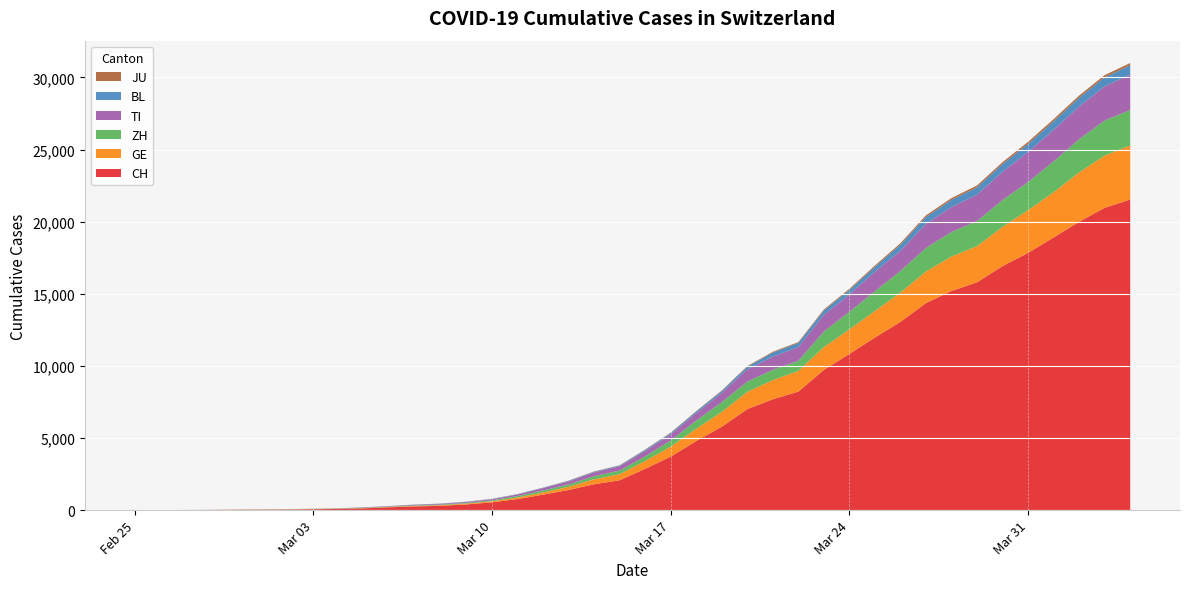

Reading left to right, what are all the values shown in this chart?

CH: 0=0	1=2	2=6	3=13	4=23	5=29	6=40	7=59	8=83	9=125	10=197	11=257	12=303	13=396	14=542	15=766	16=1072	17=1398	18=1795	19=2071	20=2863	21=3709	22=4792	23=5780	24=7004	25=7685	26=8216	27=9724	28=10828	29=11967	30=13051	31=14353	32=15192	33=15795	34=16917	35=17836	36=18902	37=19991	38=20959	39=21529
GE: 0=0	1=1	2=1	3=4	4=8	5=9	6=10	7=13	8=14	9=17	10=25	11=38	12=40	13=56	14=76	15=109	16=150	17=222	18=340	19=423	20=544	21=692	22=848	23=1027	24=1194	25=1331	26=1430	27=1582	28=1699	29=1837	30=2033	31=2190	32=2393	33=2505	34=2721	35=2958	36=3137	37=3420	38=3621	39=3753
ZH: 0=0	1=2	2=2	3=2	4=6	5=7	6=10	7=13	8=15	9=23	10=29	11=34	12=40	13=49	14=62	15=101	16=140	17=163	18=218	19=250	20=326	21=429	22=568	23=679	24=711	25=711	26=711	27=1073	28=1221	29=1368	30=1500	31=1627	32=1701	33=1733	34=1859	35=1947	36=2136	37=2300	38=2428	39=2461
TI: 0=0	1=1	2=1	3=1	4=2	5=2	6=4	7=8	8=13	9=25	10=28	11=41	12=49	13=61	14=75	15=108	16=163	17=206	18=265	19=293	20=368	21=426	22=511	23=638	24=849	25=916	26=945	27=1162	28=1209	29=1354	30=1401	31=1688	32=1727	33=1837	34=1962	35=2091	36=2195	37=2271	38=2377	39=2442
BL: 0=0	1=0	2=0	3=1	4=2	5=2	6=2	7=2	8=2	9=6	10=6	11=15	12=19	13=20	14=22	15=26	16=26	17=42	18=47	19=54	20=76	21=89	22=116	23=134	24=184	25=282	26=289	27=302	28=306	29=341	30=422	31=466	32=502	33=511	34=539	35=561	36=588	37=610	38=625	39=656
JU: 0=0	1=0	2=1	3=1	4=1	5=1	6=1	7=2	8=2	9=4	10=4	11=5	12=5	13=7	14=7	15=7	16=12	17=17	18=18	19=19	20=25	21=29	22=32	23=36	24=44	25=54	26=61	27=69	28=82	29=92	30=100	31=114	32=119	33=127	34=128	35=140	36=145	37=149	38=149	39=154